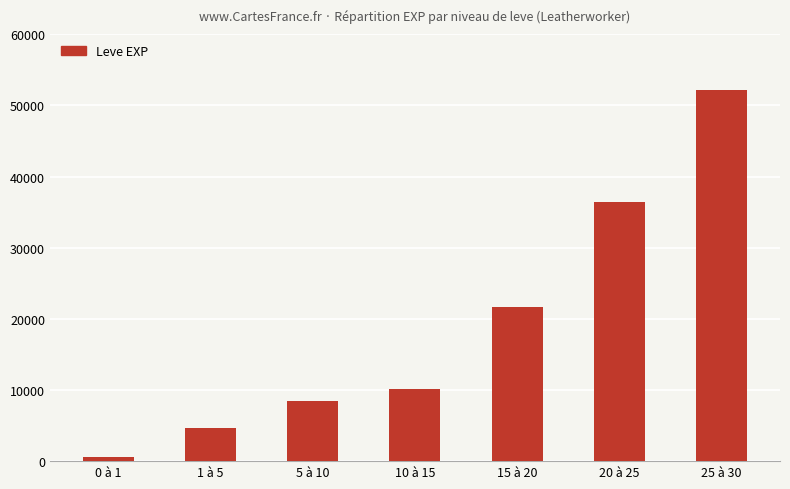

How many bars are there in total?

7